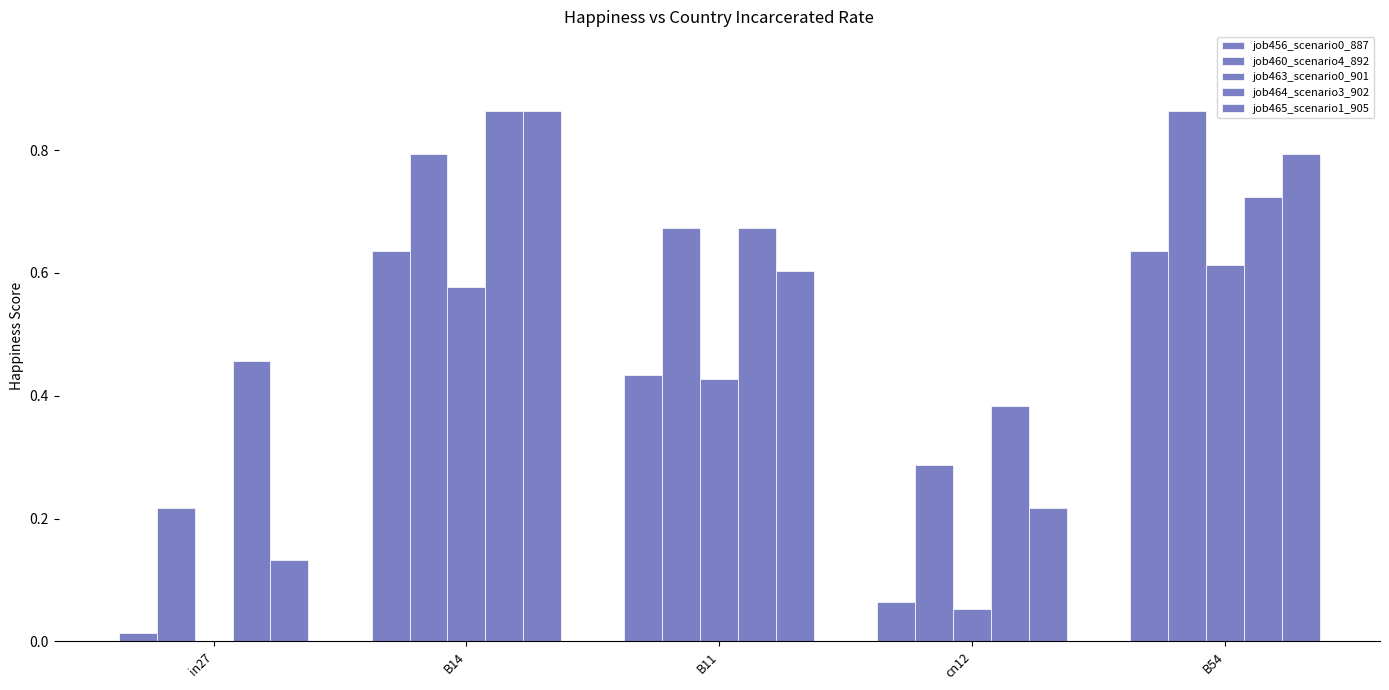

Reading right to left, extract all data points from this chart.

job456_scenario0_887: 0.6	0.1	0.4	0.6	0.0
job460_scenario4_892: 0.9	0.3	0.7	0.8	0.2
job463_scenario0_901: 0.6	0.1	0.4	0.6	0.0
job464_scenario3_902: 0.7	0.4	0.7	0.9	0.5
job465_scenario1_905: 0.8	0.2	0.6	0.9	0.1